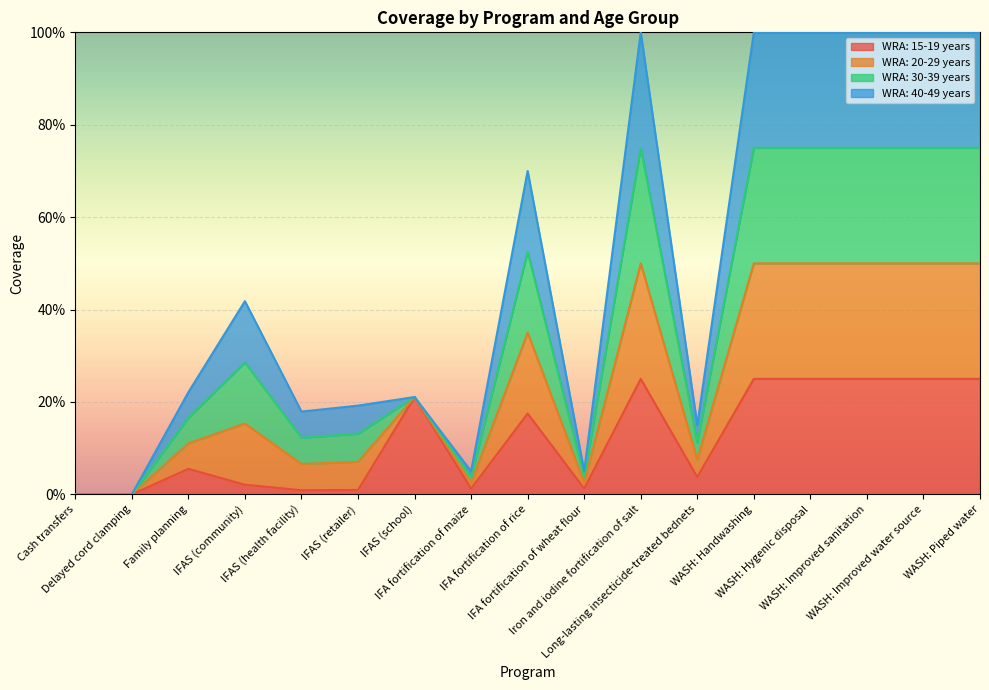

Where is the first local minimum for WRA: 15-19 years?

IFAS (health facility)